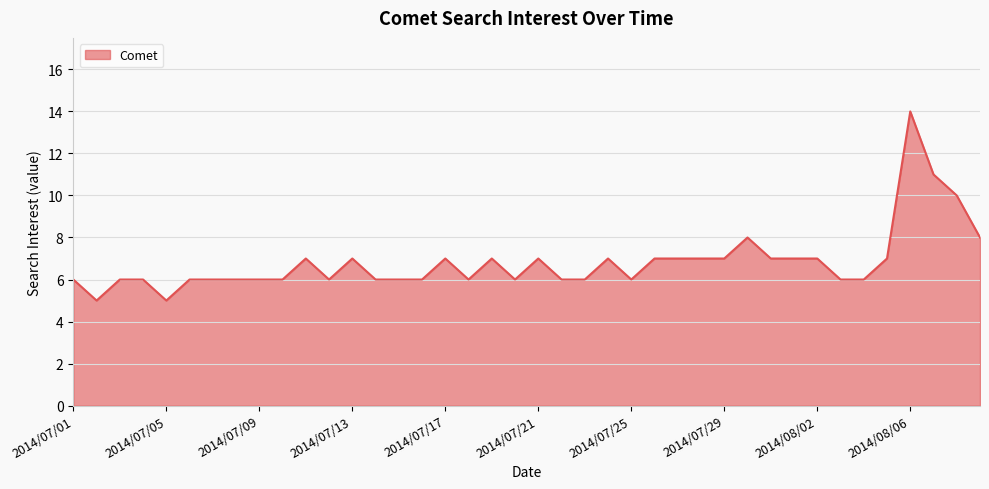

What is the maximum value shown in the chart?

14